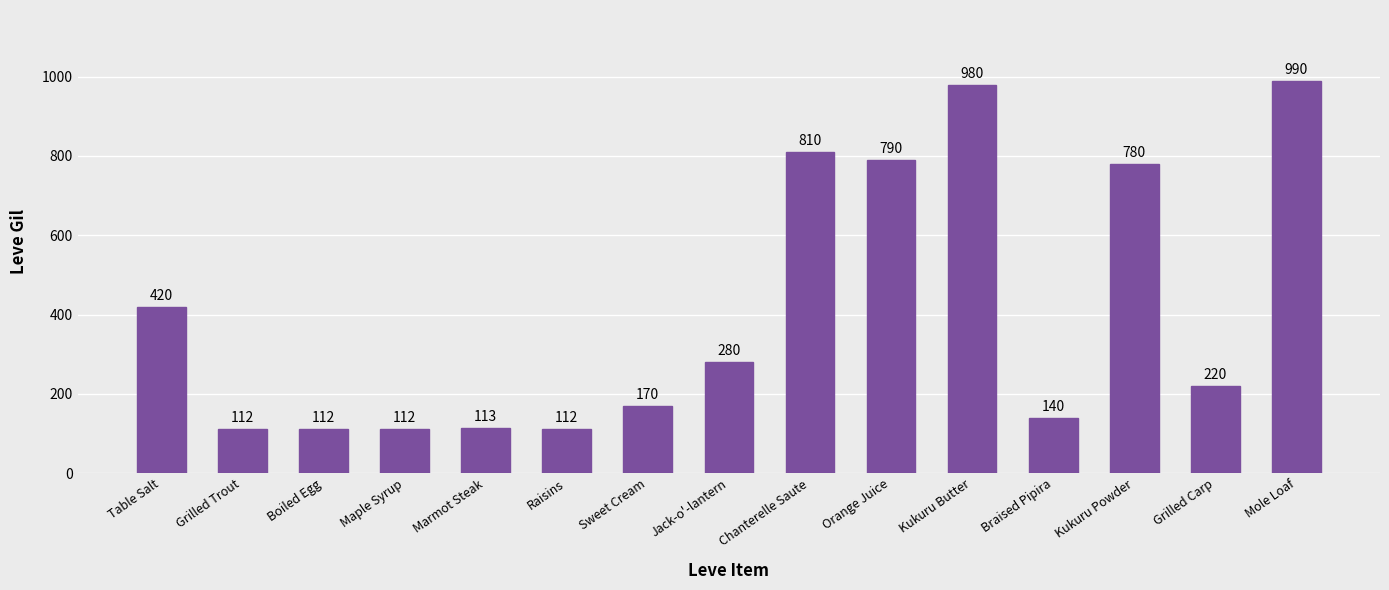

Reading left to right, transcribe all the data shown in this chart.

Table Salt=420	Grilled Trout=112	Boiled Egg=112	Maple Syrup=112	Marmot Steak=113	Raisins=112	Sweet Cream=170	Jack-o'-lantern=280	Chanterelle Saute=810	Orange Juice=790	Kukuru Butter=980	Braised Pipira=140	Kukuru Powder=780	Grilled Carp=220	Mole Loaf=990